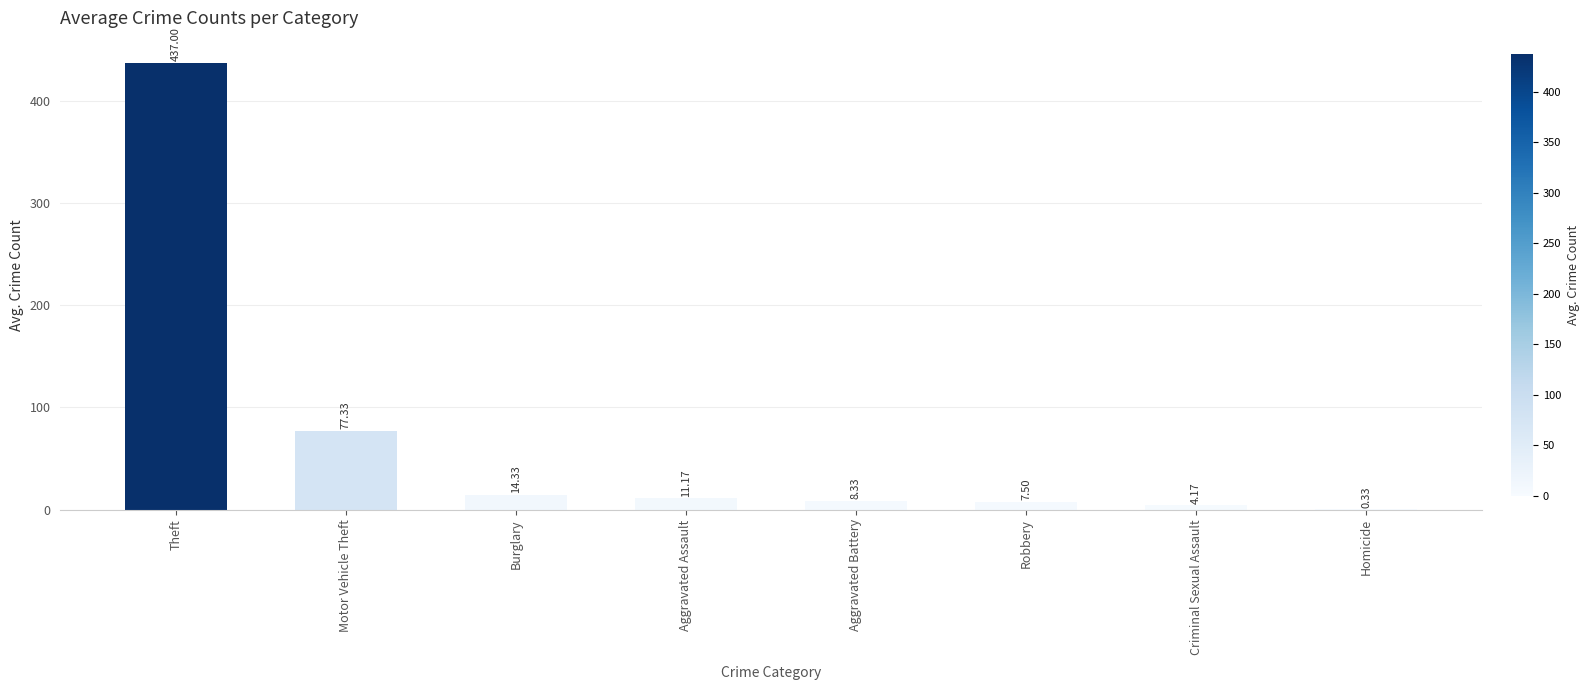

What is the approximate value at Aggravated Assault?

11.2